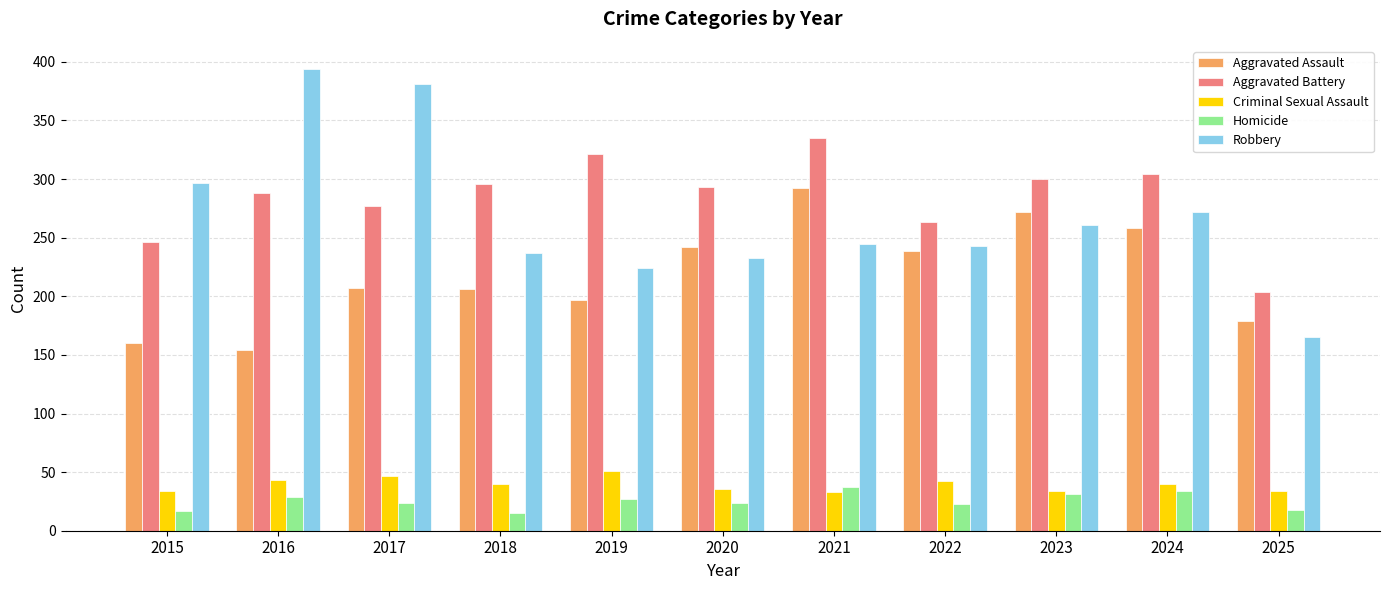

How many bars are there in total?

55